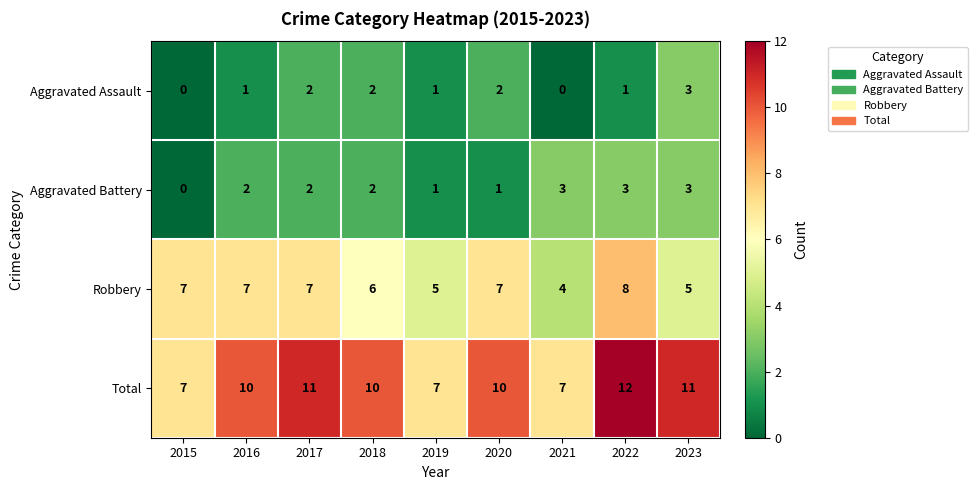

At which category does the chart reach its peak across all series?

2022